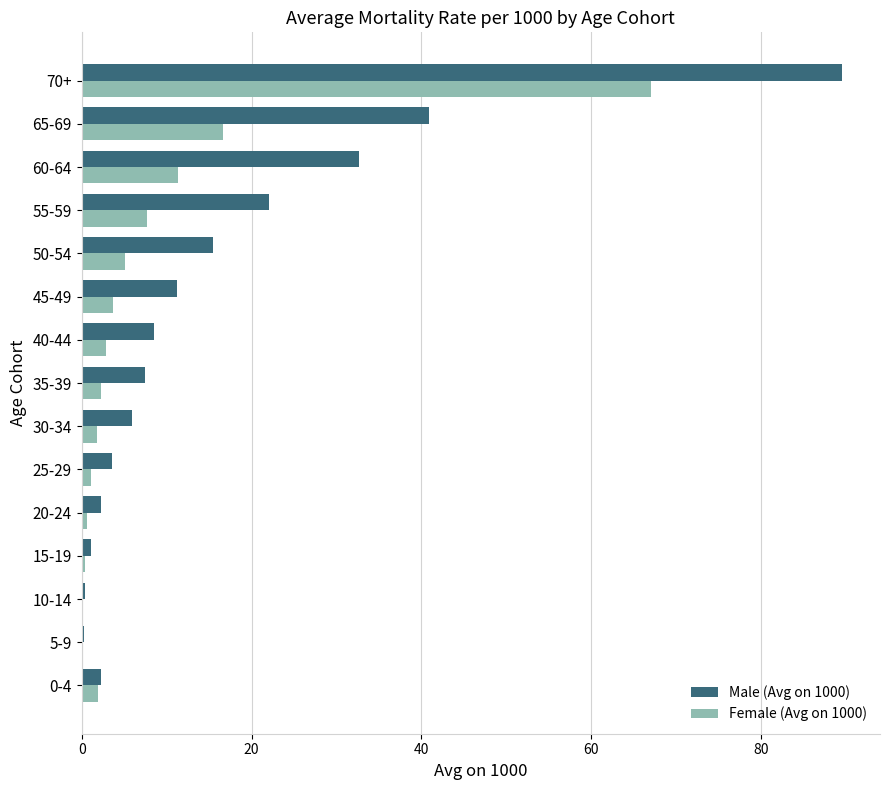

Which series has the largest total across all categories?

Male (Avg on 1000)